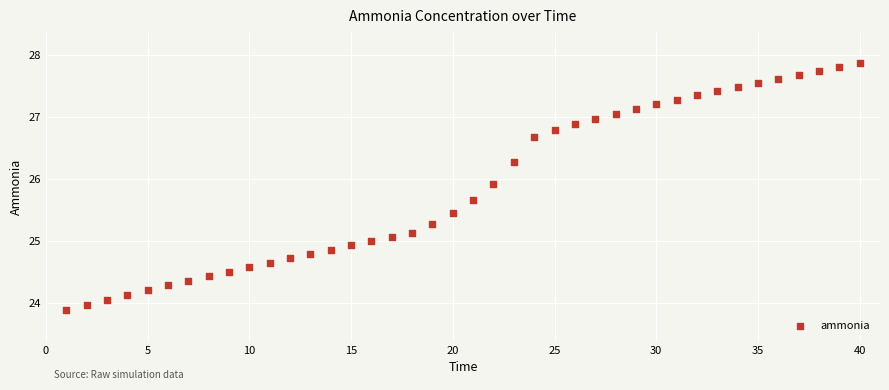

What is the range of X values (max minus min)?

39.0